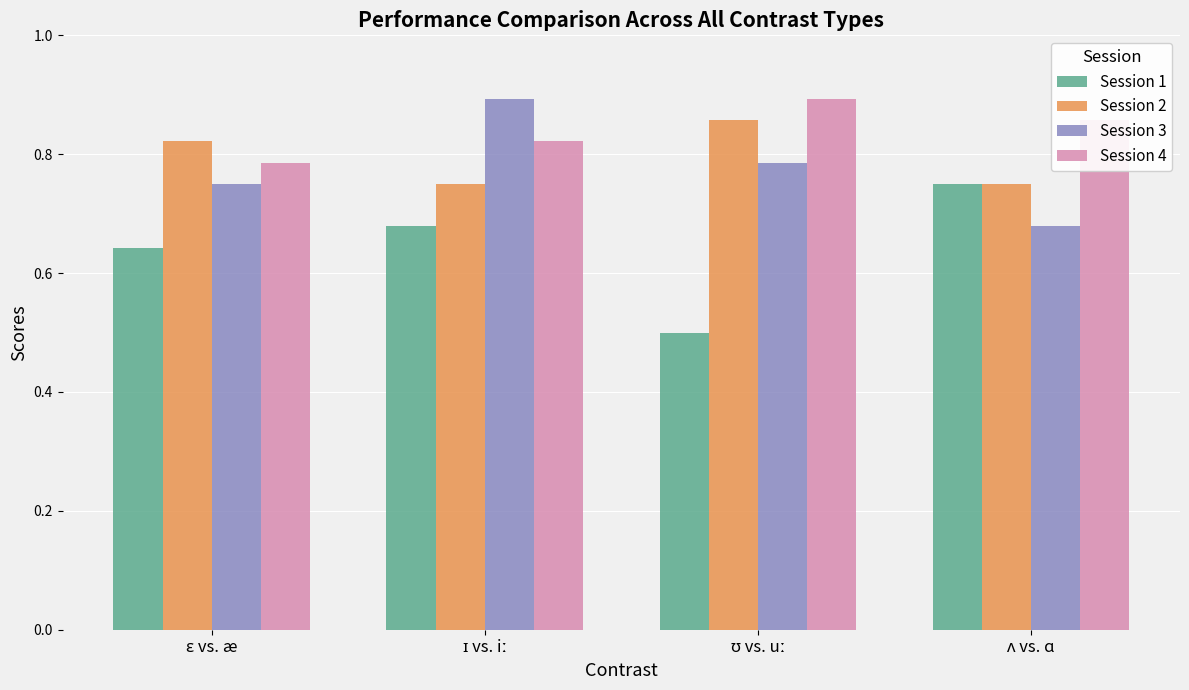

How many bars are there in total?

16